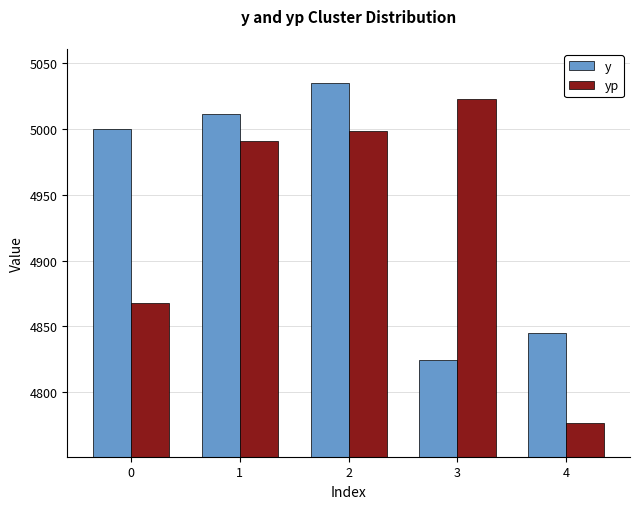

Does the chart contain stacked bars?

No